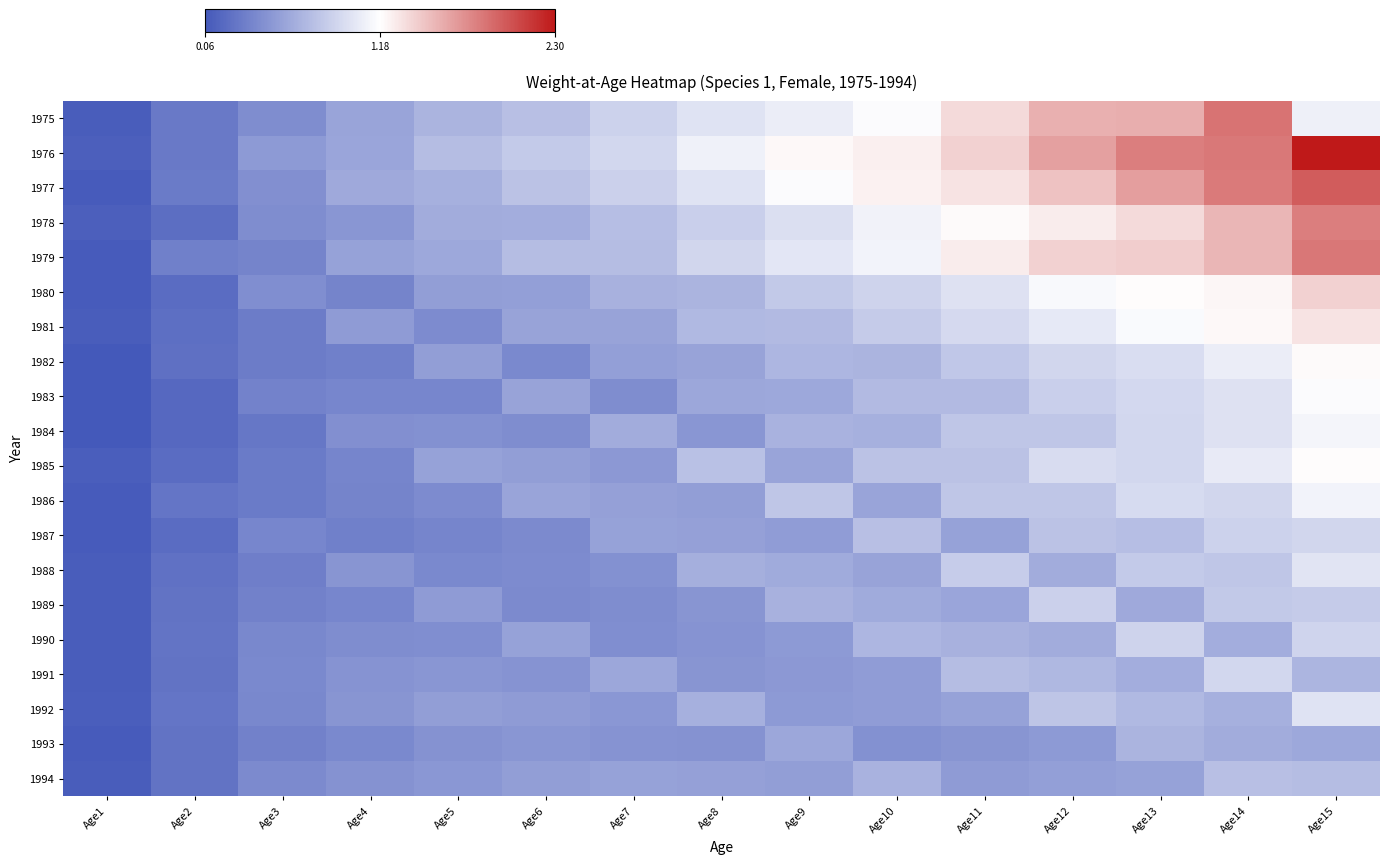

List the series in order of their peak value, highest first.

1976, 1977, 1975, 1979, 1978, 1980, 1981, 1982, 1985, 1983, 1984, 1986, 1988, 1992, 1991, 1987, 1990, 1989, 1994, 1993